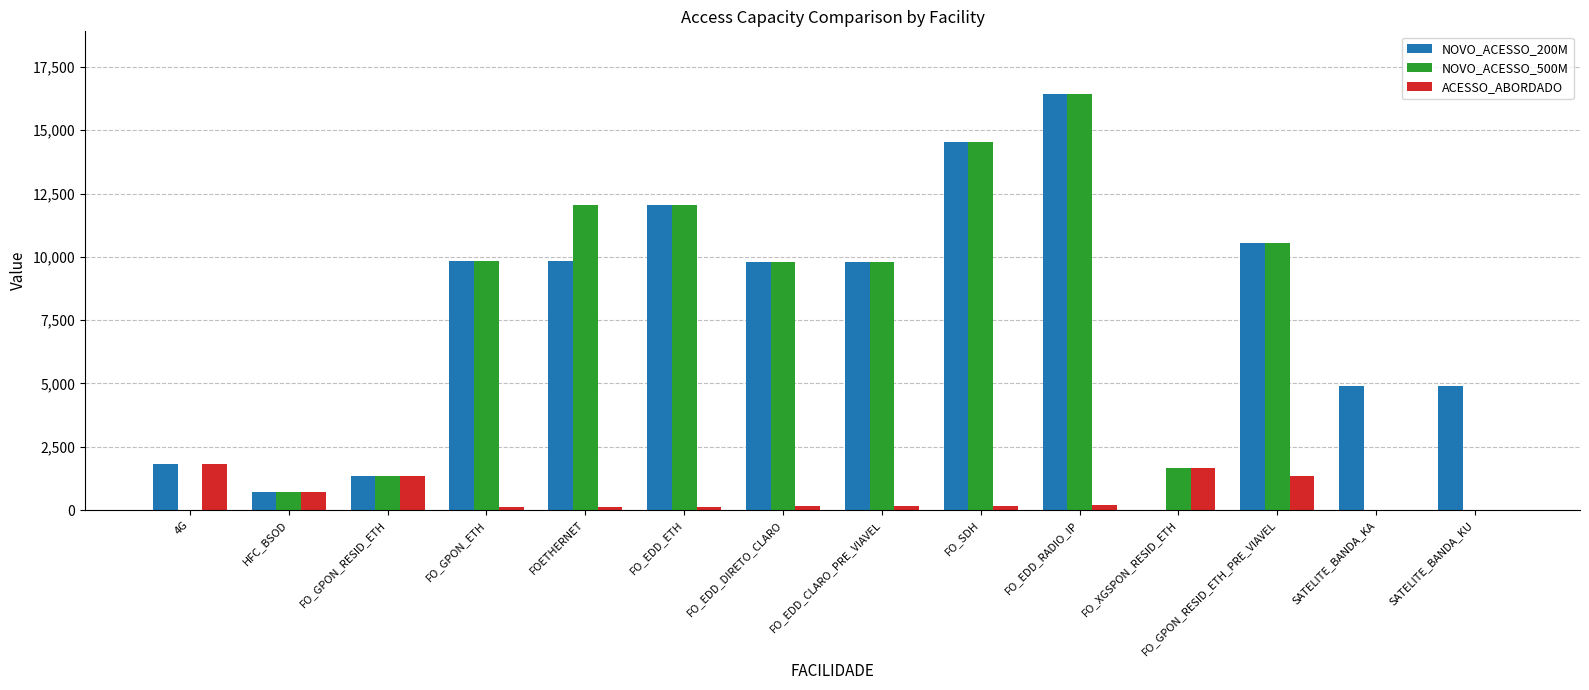

At which category is the sum across all series the highest?

FO_EDD_RADIO_IP